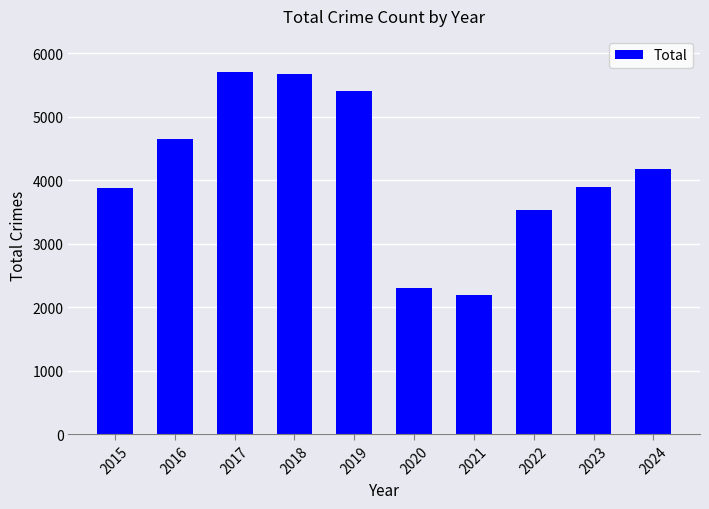

What is the value of the 2nd bar from the left?

4652